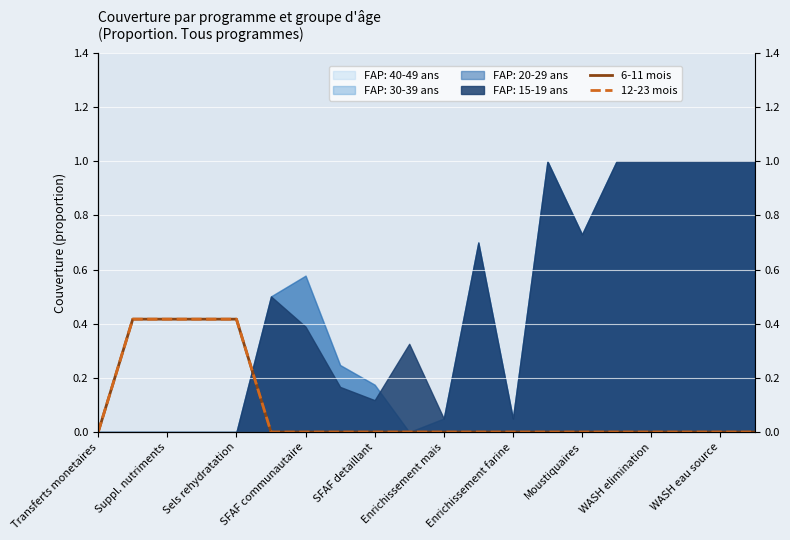

The 6-11 mois series shows 0.0 at WASH eau source. True or false?

True